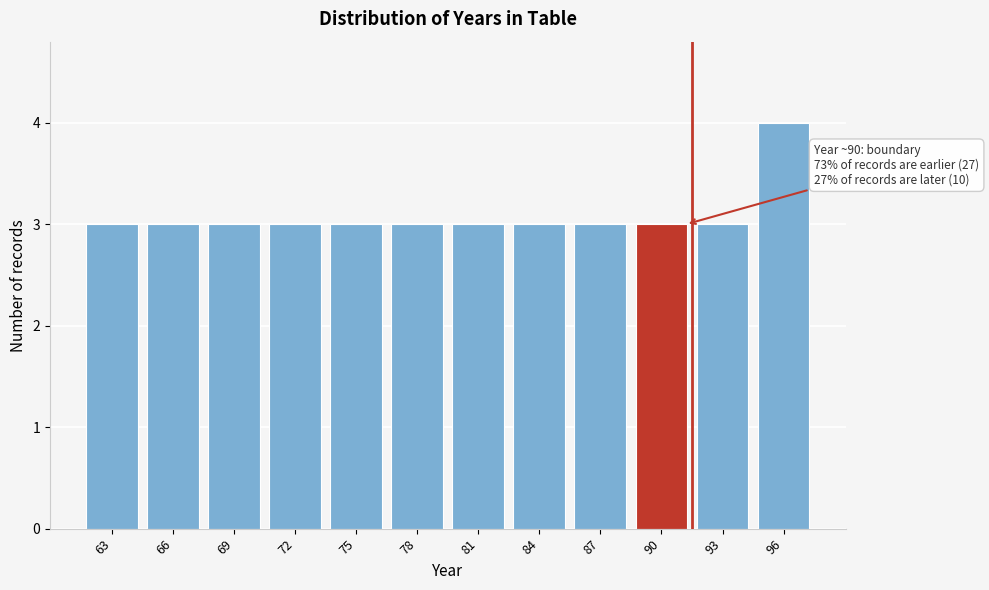

Reading left to right, extract all data points from this chart.

3	3	3	3	3	3	3	3	3	3	3	4